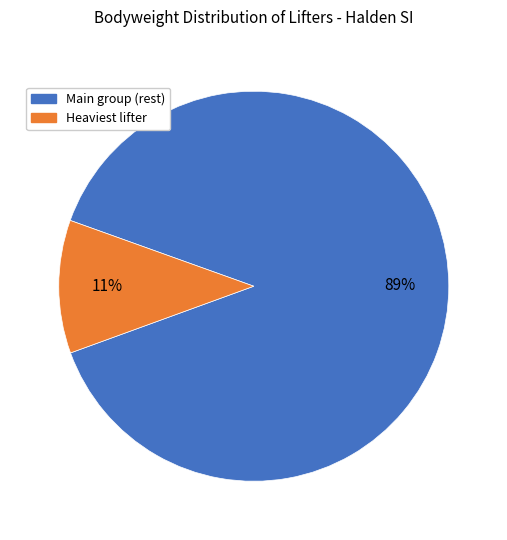

How many segments does this pie chart have?

2